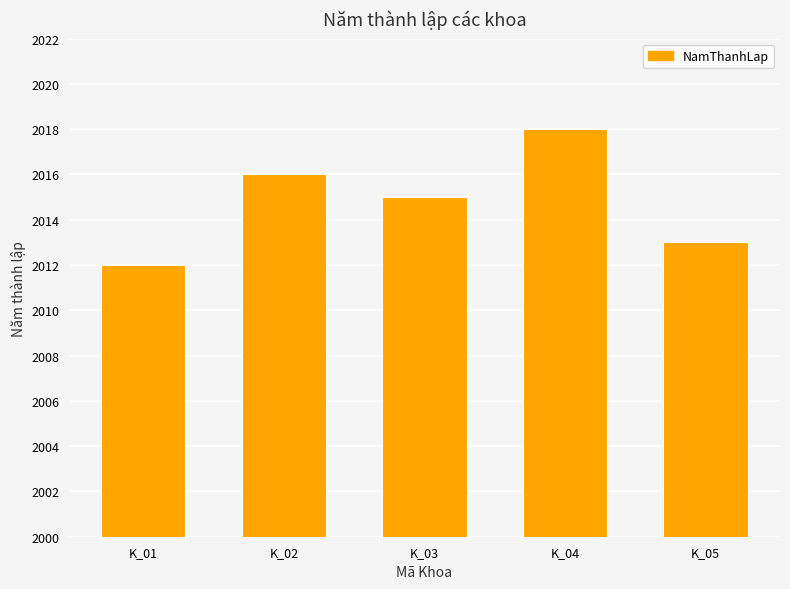

What is the average value?

2015